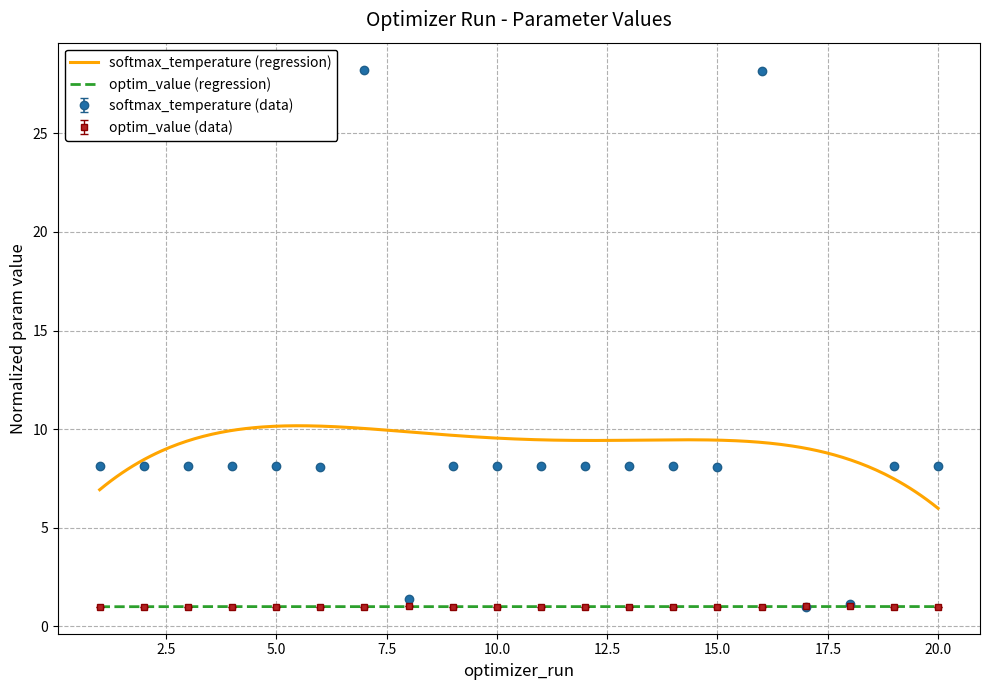

At which category does optim_value reach its first local valley?

3